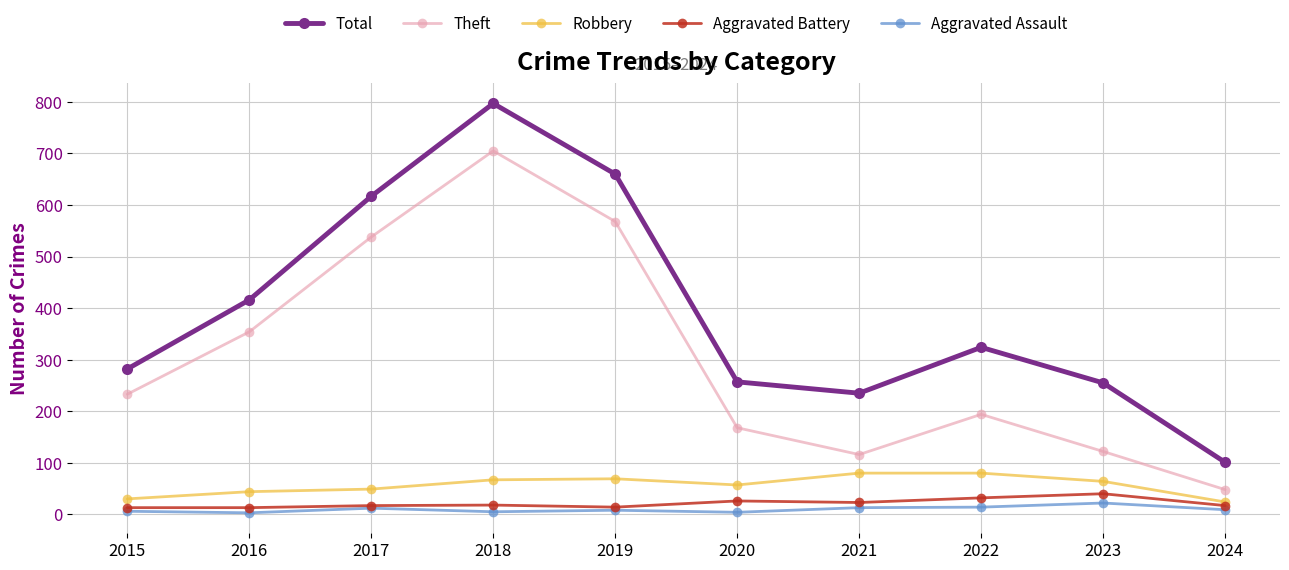

What is the value of the Aggravated Assault point at the 1st from the left?

6